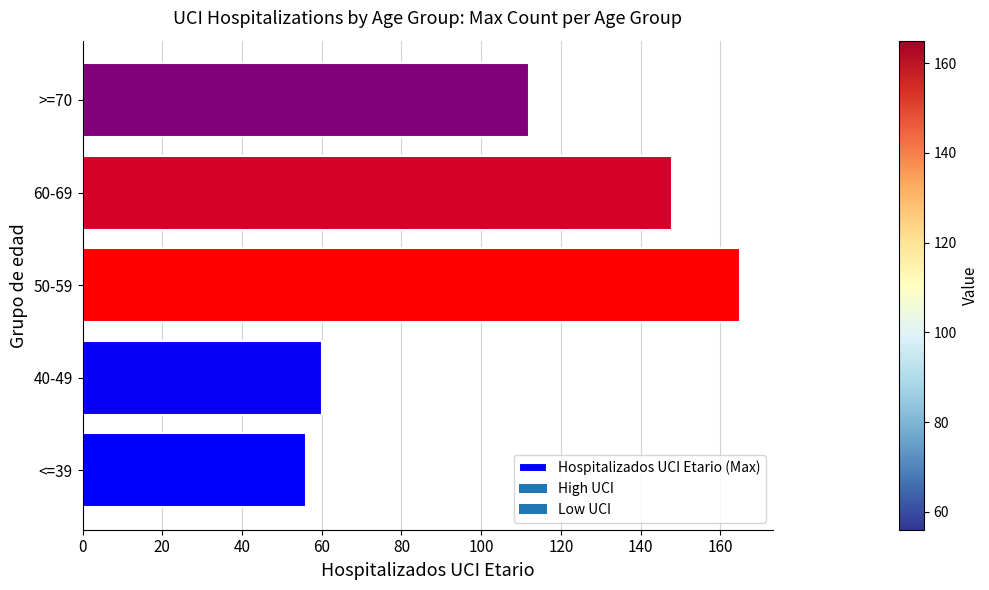

Rank the categories by value from lowest to highest.

<=39, 40-49, >=70, 60-69, 50-59